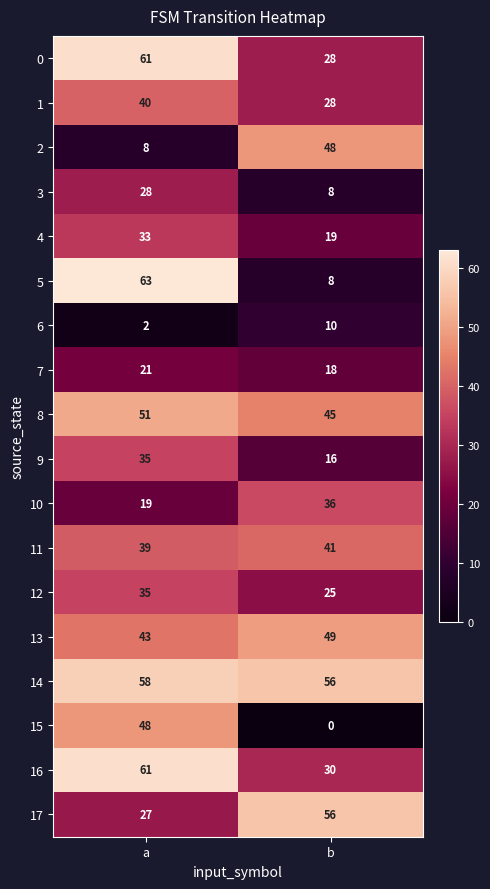

Which label corresponds to the largest value in the chart?

a